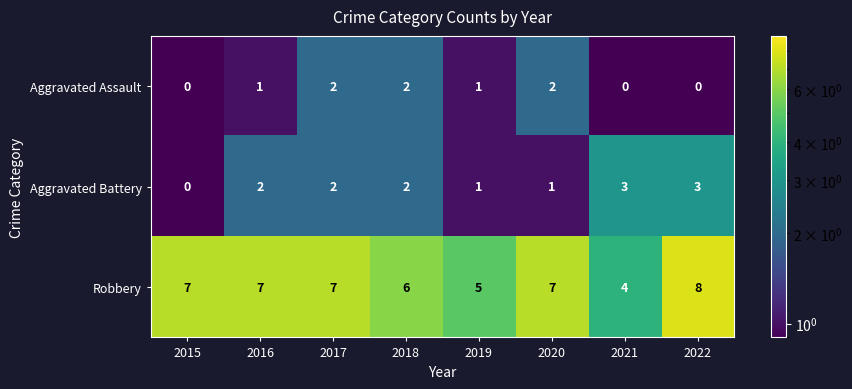

What is the spread (max minus min) of values at 2016?

6